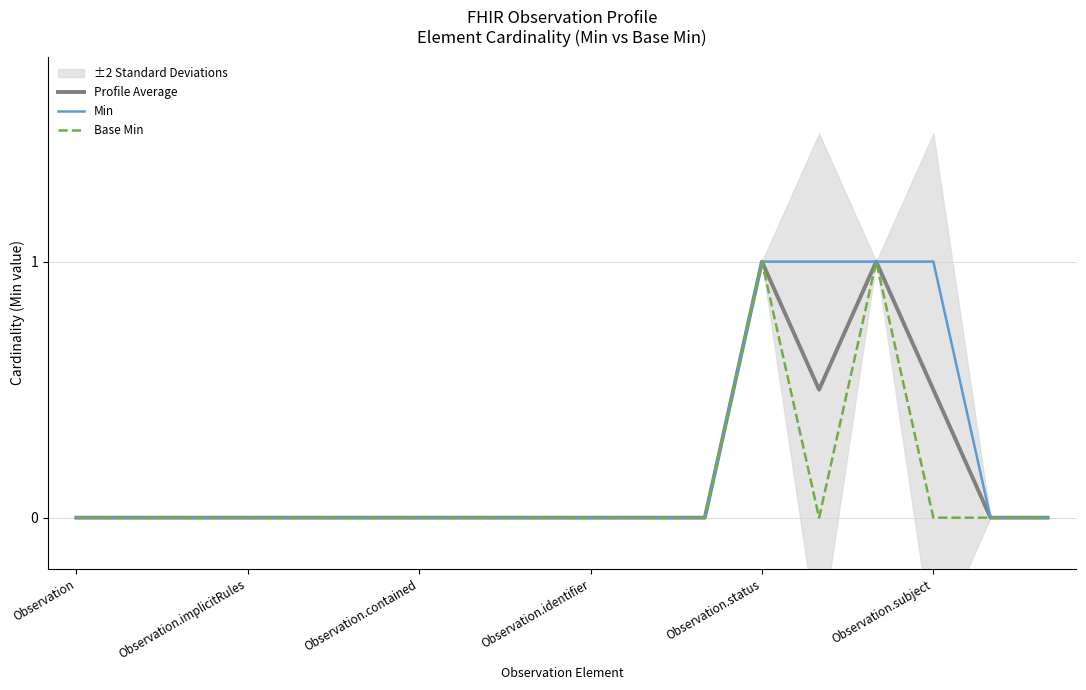

List the series in order of their overall mean, highest first.

Min, Profile Average, Base Min